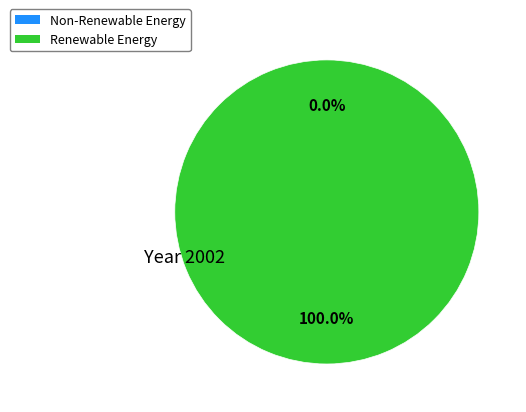

How many segments does this pie chart have?

2